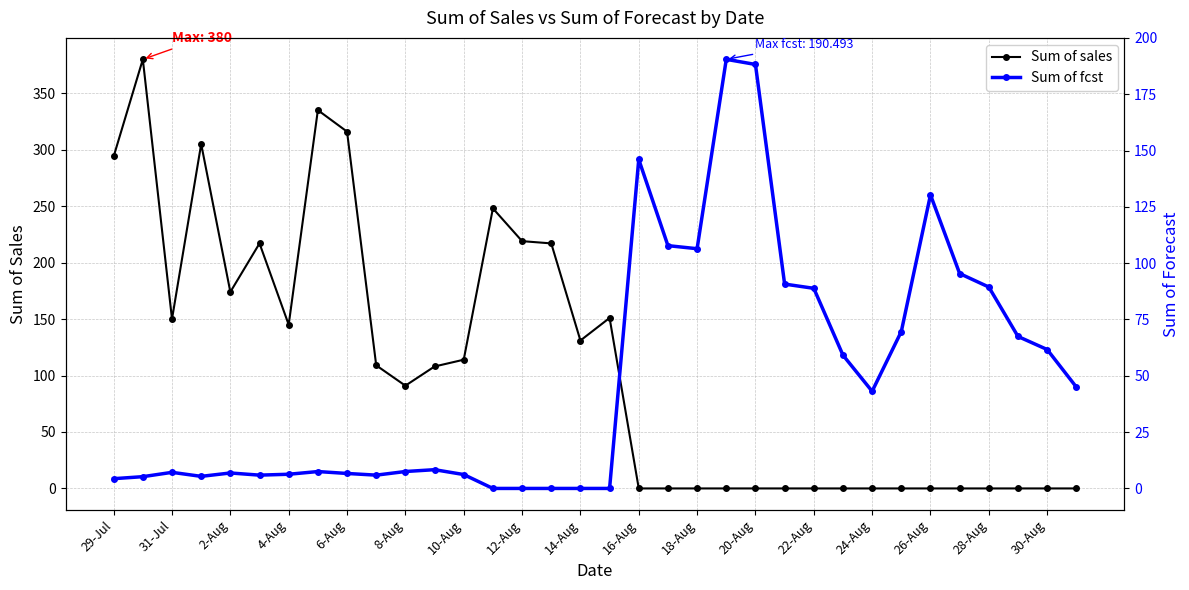

Where is Sum of sales nearest to the value 190?

2-Aug